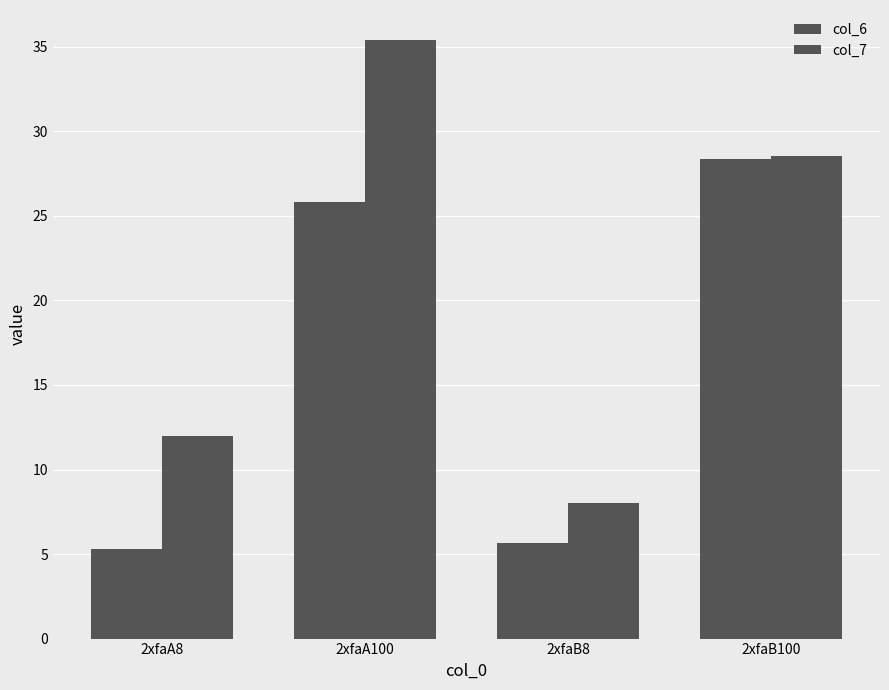

Does the chart contain any negative values?

No